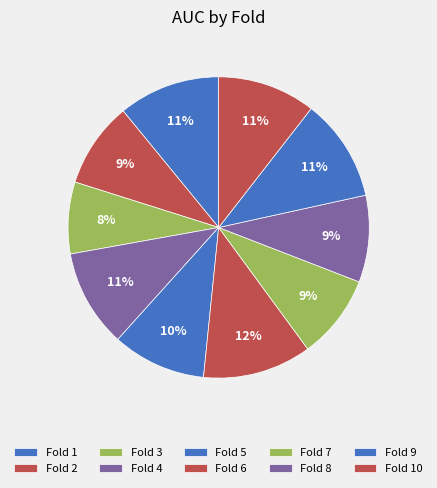

To the nearest percent, what percentage of the pie is Fold 3?

8%